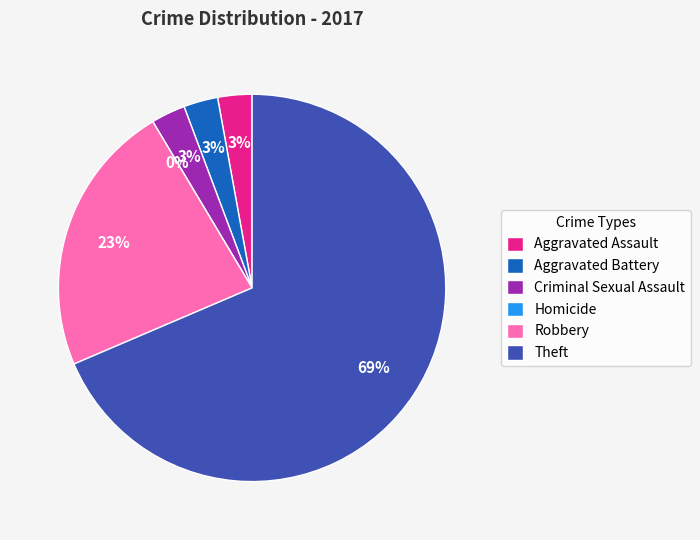

Which category accounts for the majority?

Theft